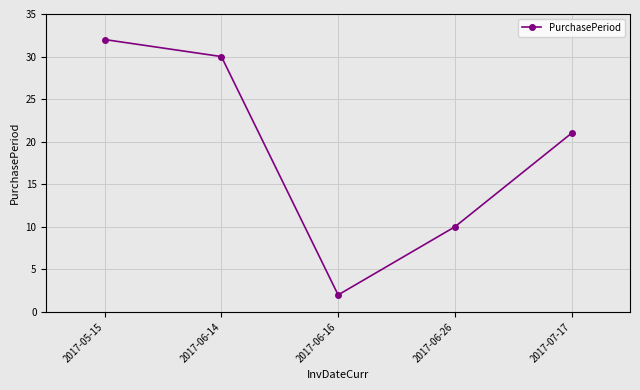

Rank the categories by value from lowest to highest.

2017-06-16, 2017-06-26, 2017-07-17, 2017-06-14, 2017-05-15